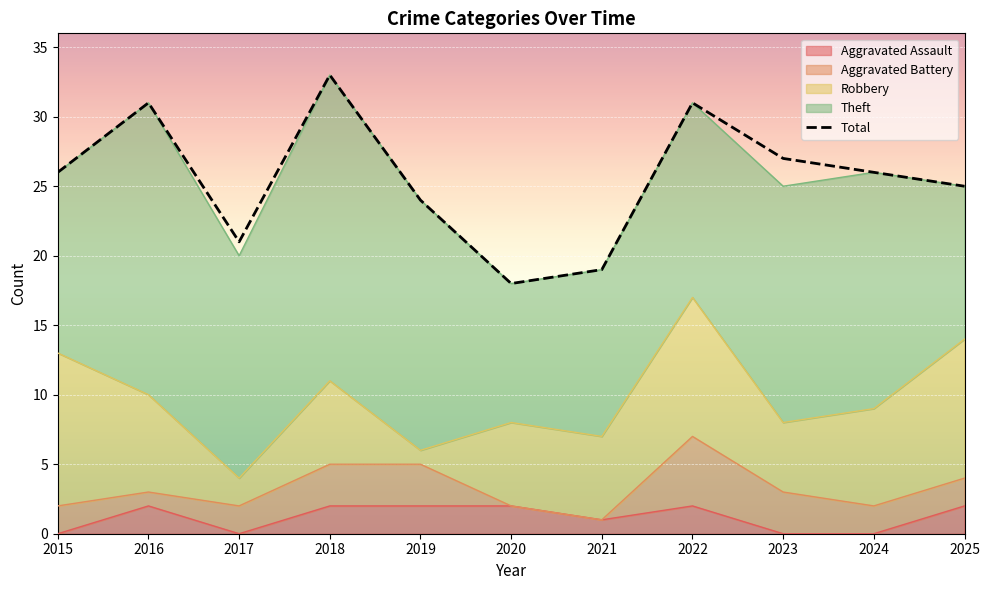

What is the difference between the maximum and second lowest values?

14